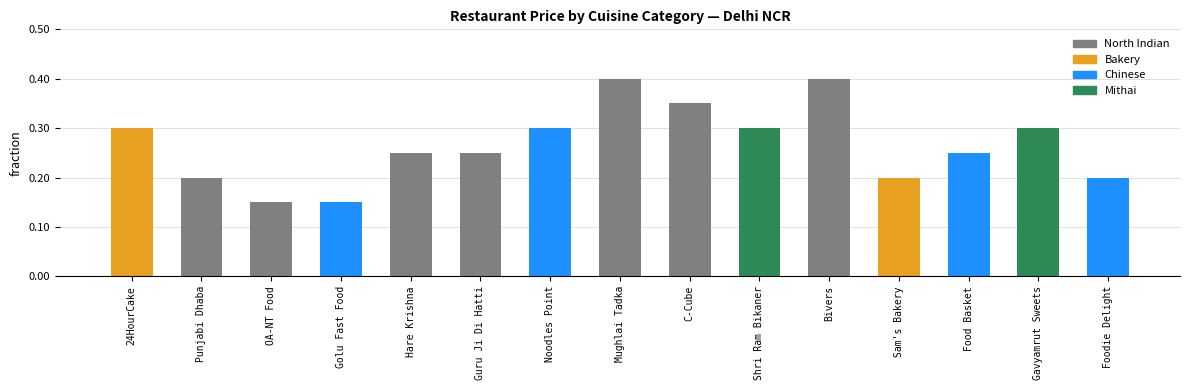

Where is the data nearest to the value 275?

24HourCake